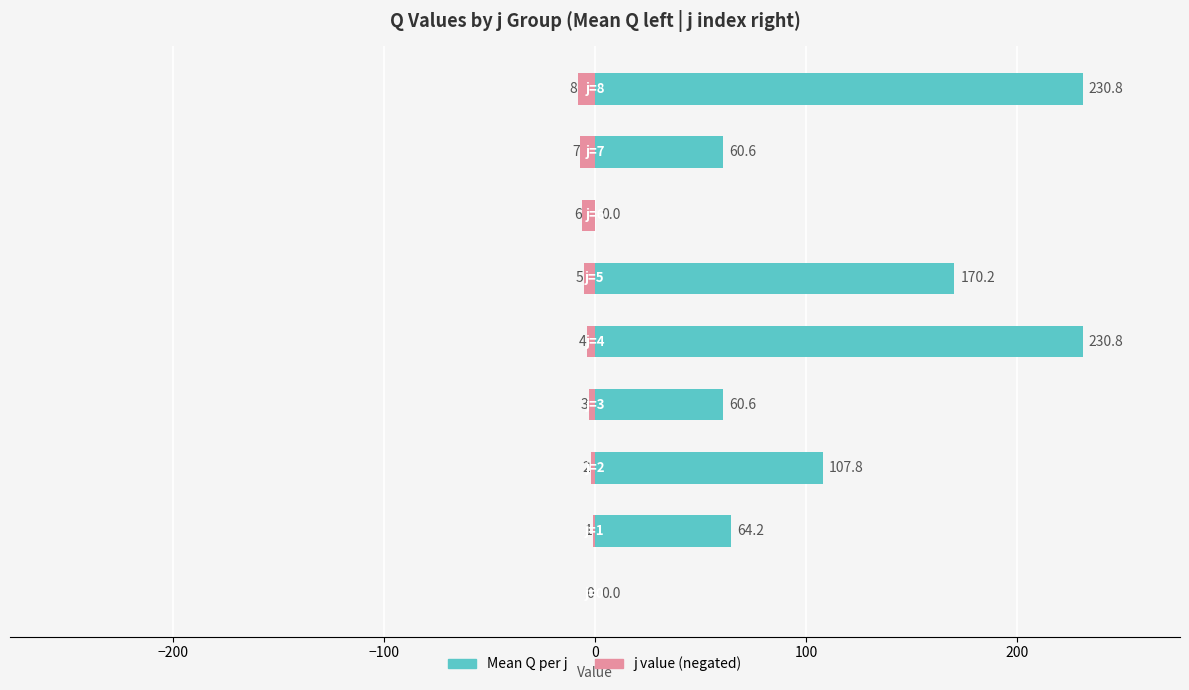

At how many categories does at least one series exceed 88?

4